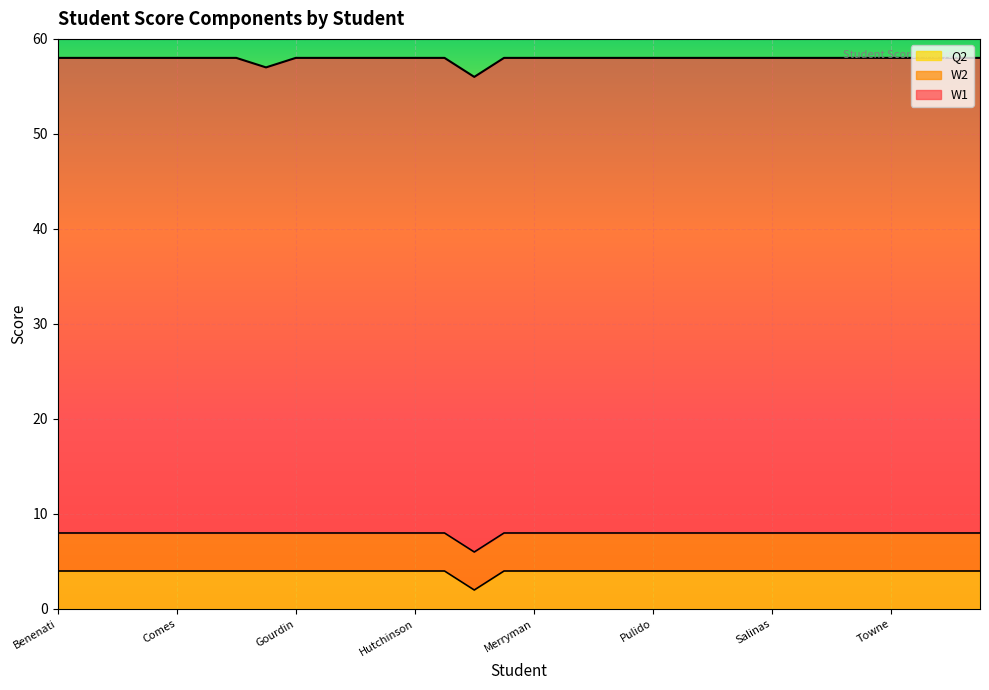

At which label is W2 closest to 4?

Benenati